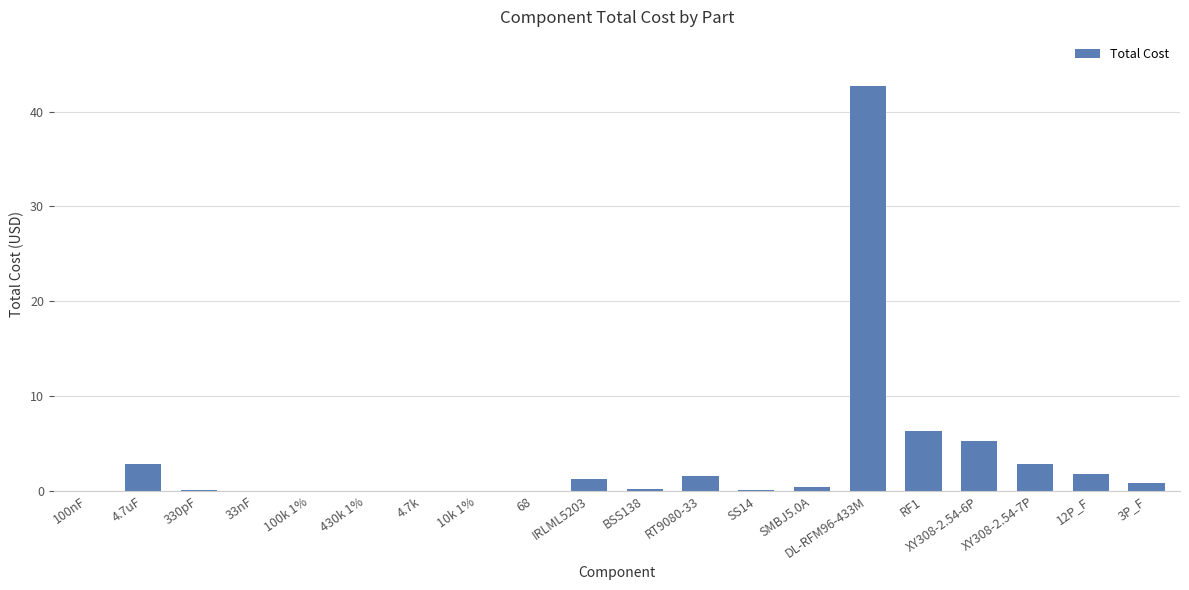

What is the average value?

3.3